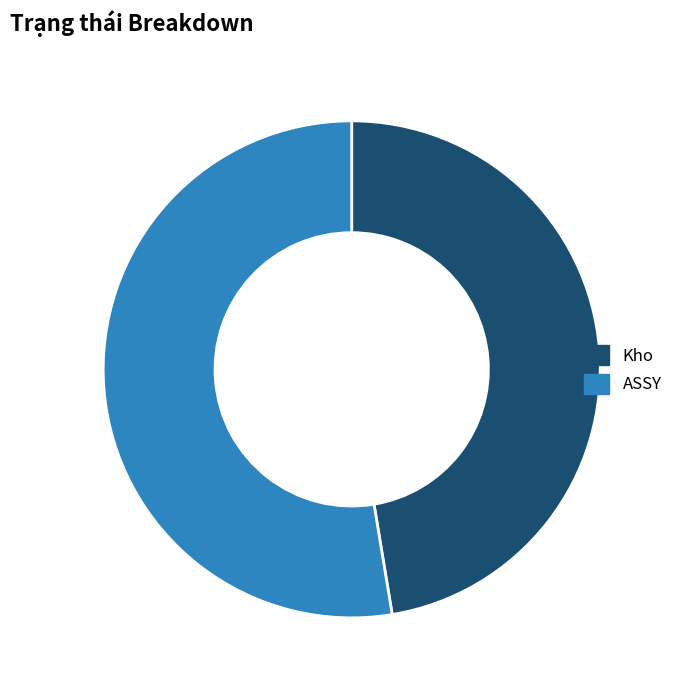

True or false: Kho accounts for 47% of the total.

True